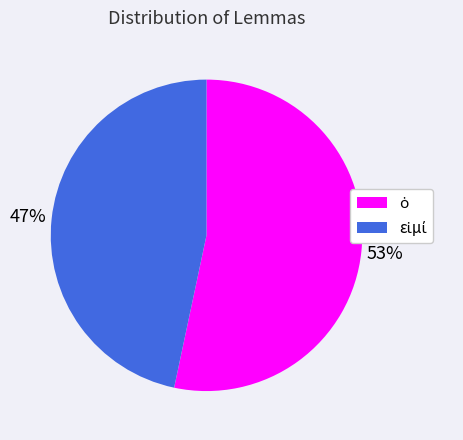

Is there any slice that represents more than half of the pie?

Yes